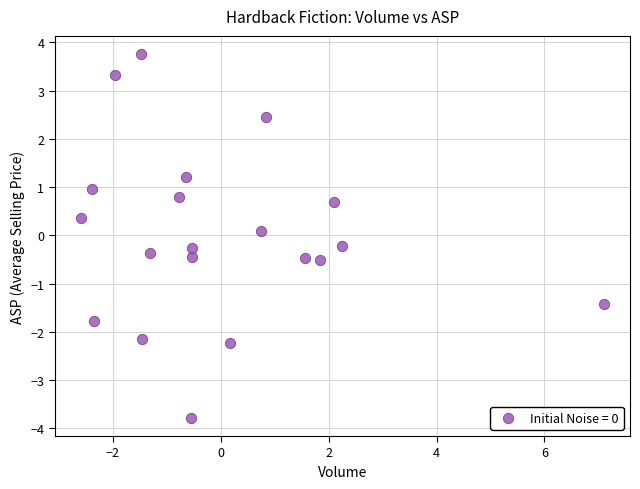

What is the range of Y values (max minus min)?

7.5